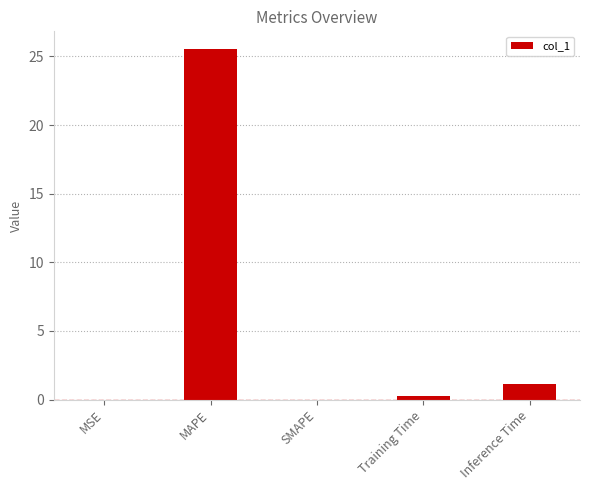

What is the difference between the values at Training Time and Inference Time?

0.9